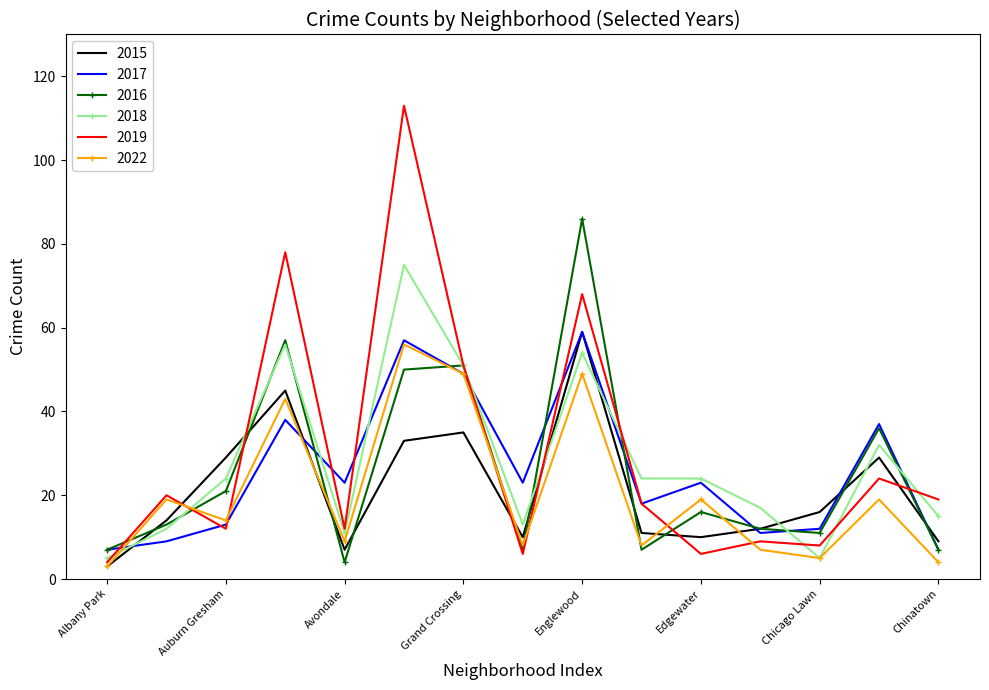

Reading left to right, list all the values displayed in this chart.

2015: 3	14	29	45	7	33	35	10	59	11	10	12	16	29	9
2017: 7	9	13	38	23	57	49	23	59	18	23	11	12	37	7
2016: 7	13	21	57	4	50	51	7	86	7	16	12	11	36	7
2018: 5	12	24	56	11	75	51	13	54	24	24	17	5	32	15
2019: 4	20	12	78	12	113	51	6	68	18	6	9	8	24	19
2022: 3	19	14	43	9	56	49	8	49	8	19	7	5	19	4